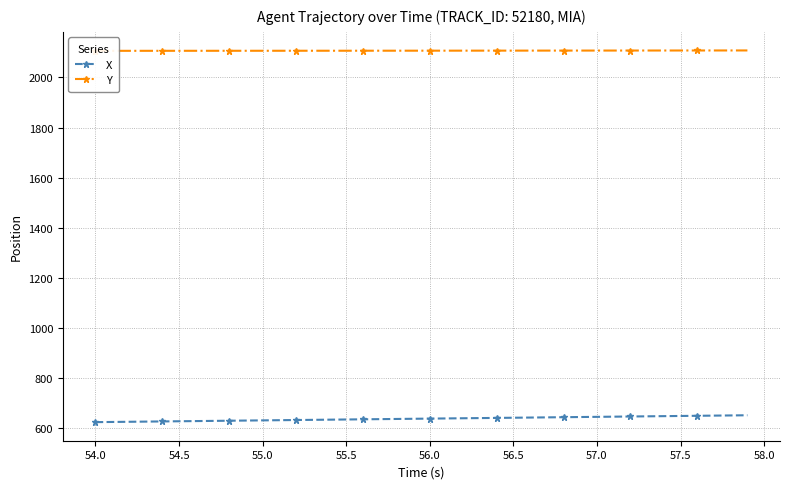

What is the highest value of the X series?

649.6